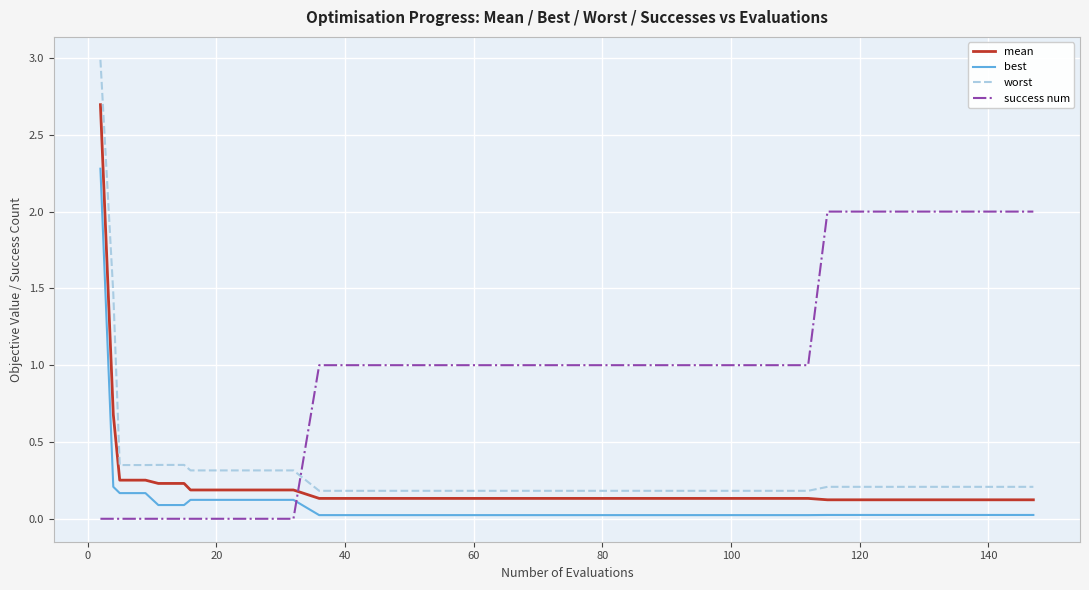

Rank the series by their maximum value, from lowest to highest.

success num, best, mean, worst